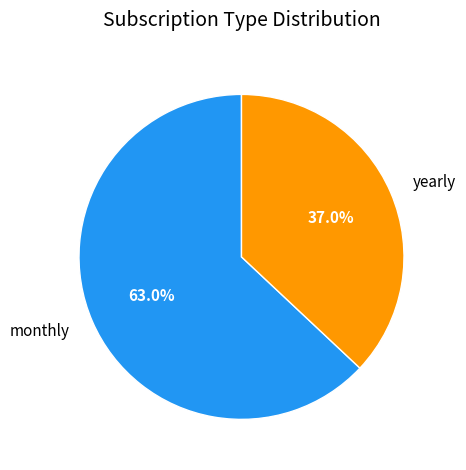

Is it true that yearly is 49% of the pie?

False